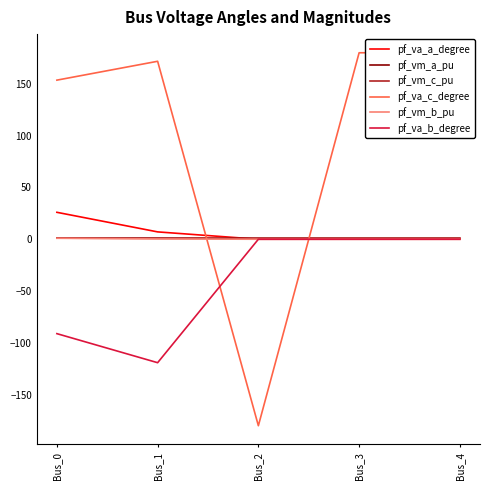

At which label is pf_va_c_degree closest to 0?

Bus_0